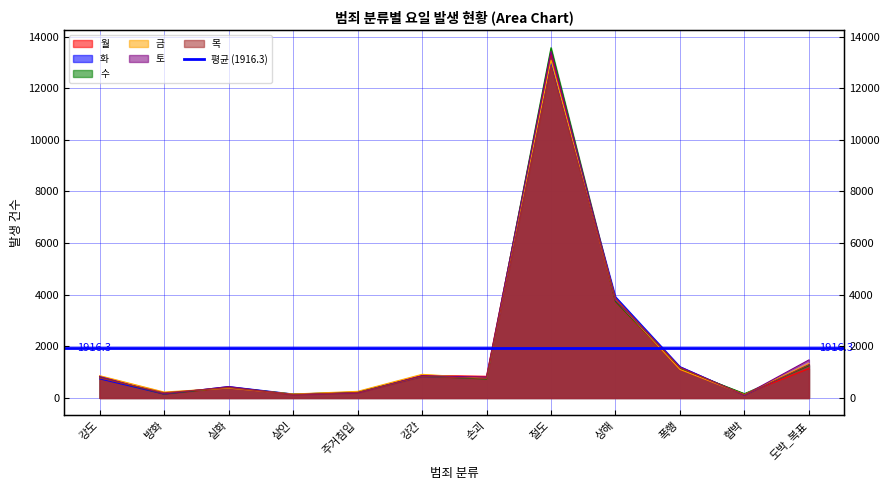

What is the difference between the maximum and minimum values in the 수 series?

13422